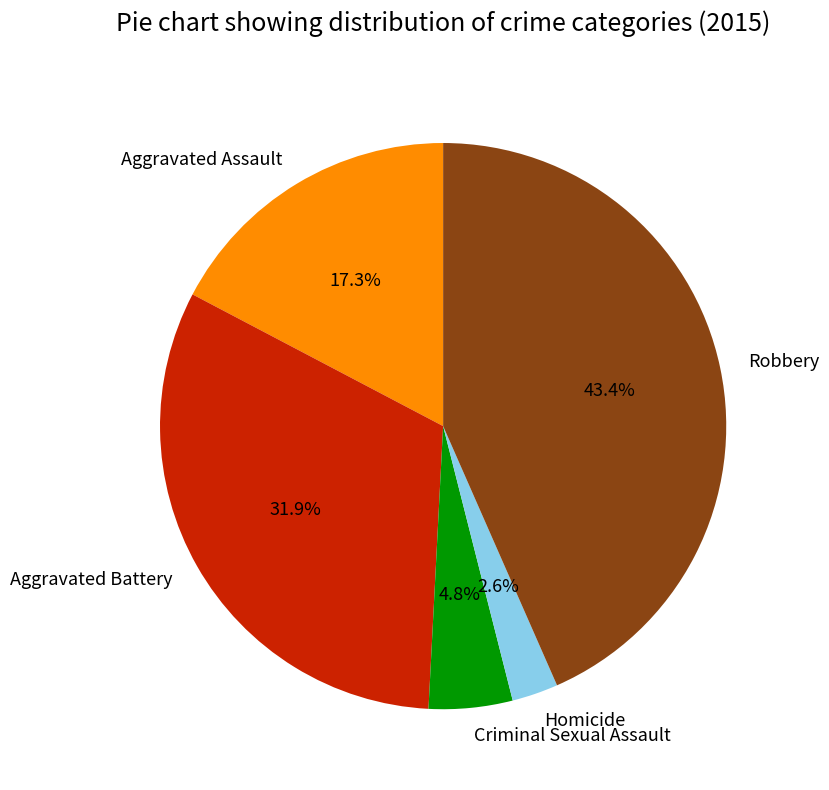

How many segments does this pie chart have?

5